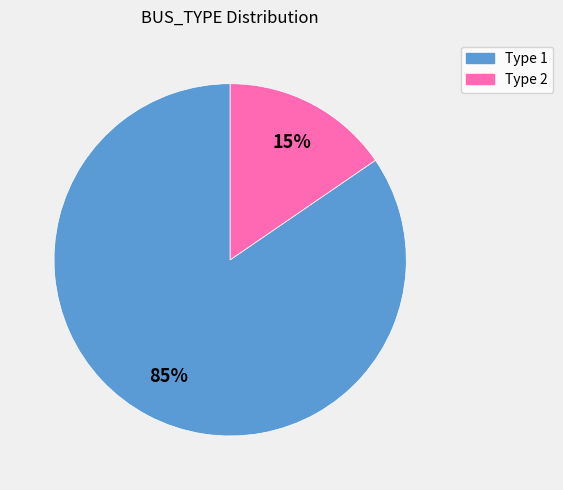

Does any single category account for the majority?

Yes